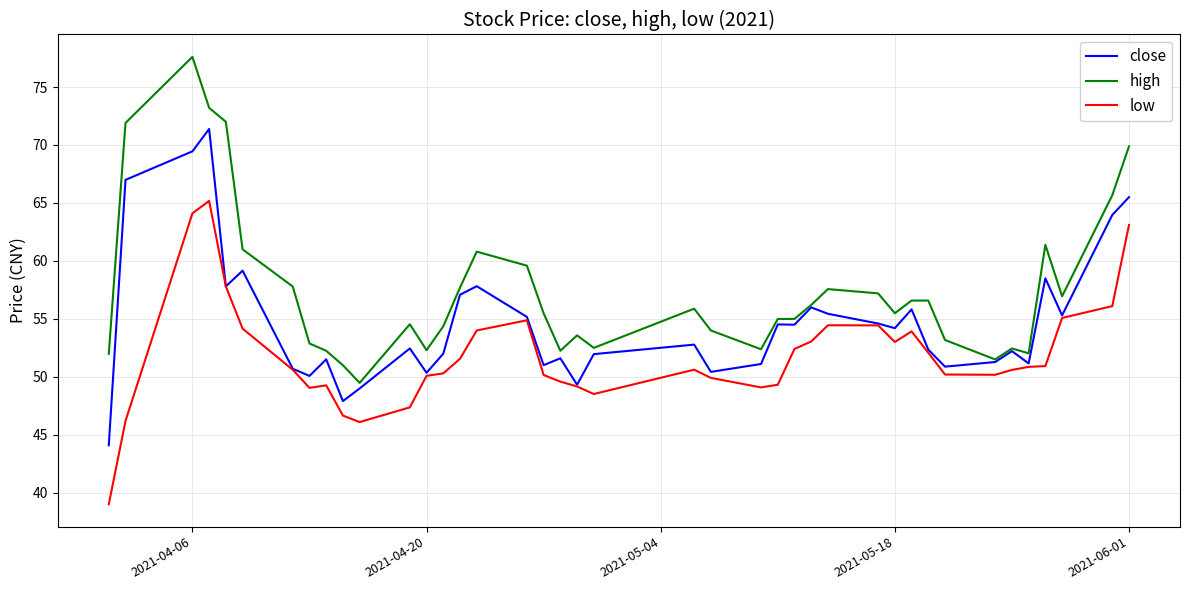

Which series has the largest total across all categories?

high